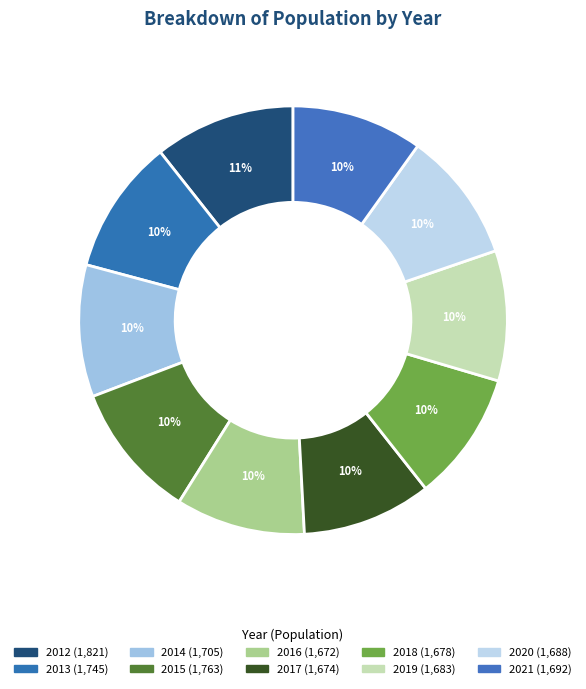

How many slices are in this pie chart?

10